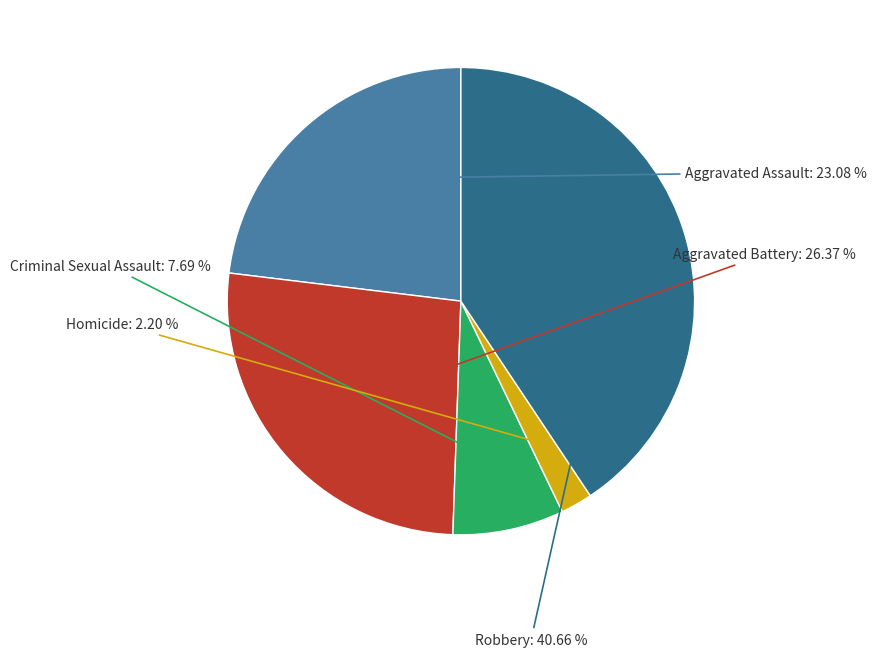

Does any single category account for the majority?

No